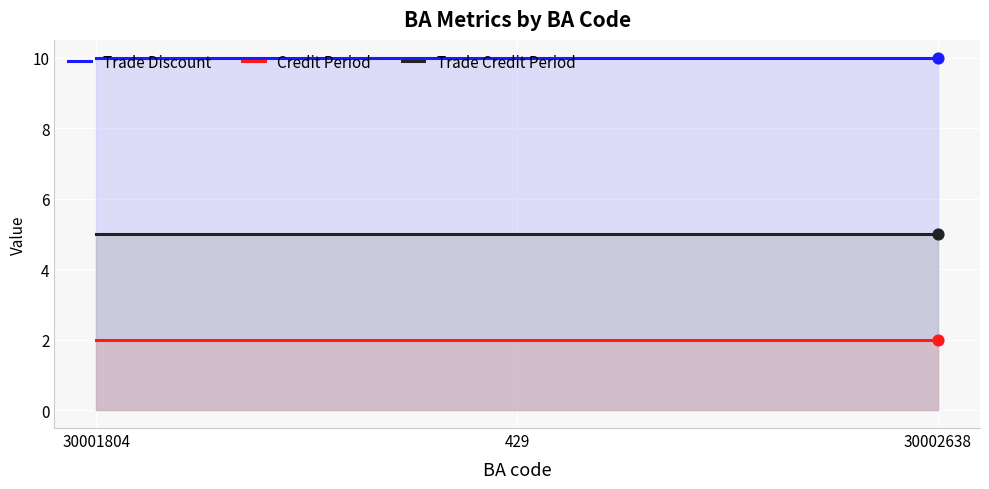

Which series has the largest total across all categories?

Trade Discount